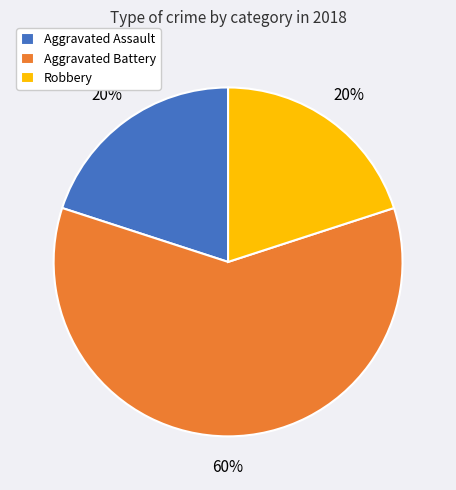

Is Aggravated Battery the majority of the pie?

Yes